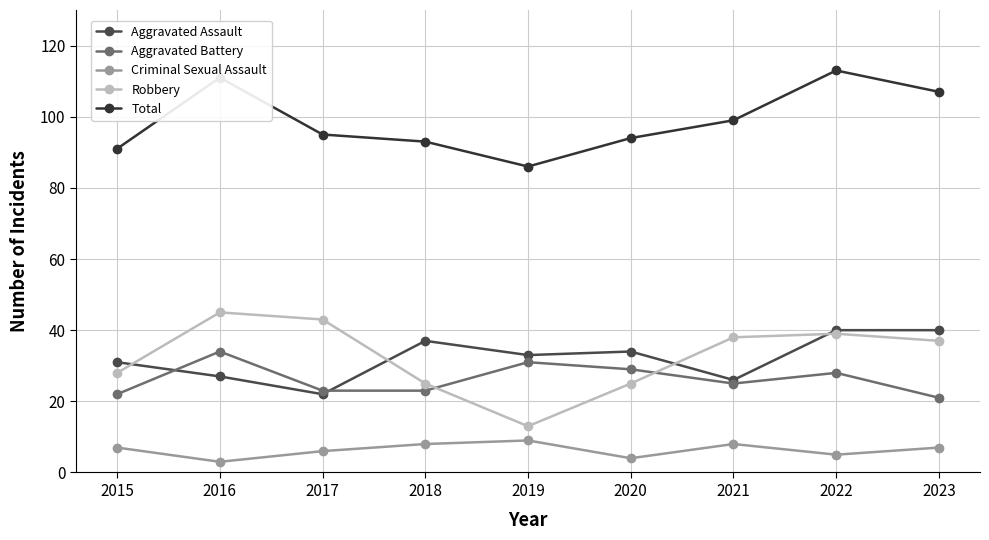

True or false: Total and Robbery cross at least once.

False